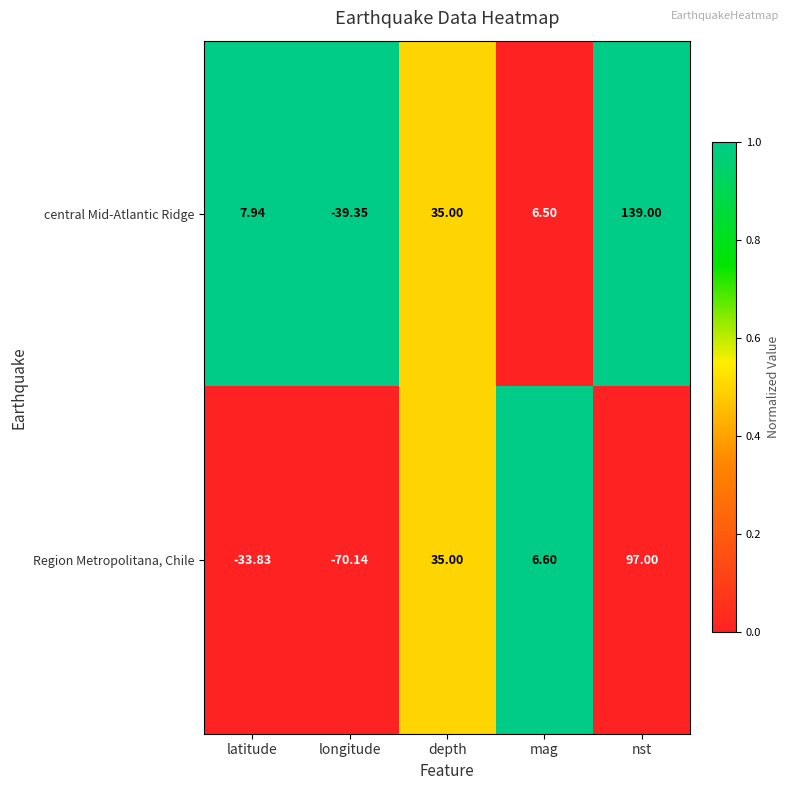

Rank the series by their maximum value, from lowest to highest.

Region Metropolitana, Chile, central Mid-Atlantic Ridge